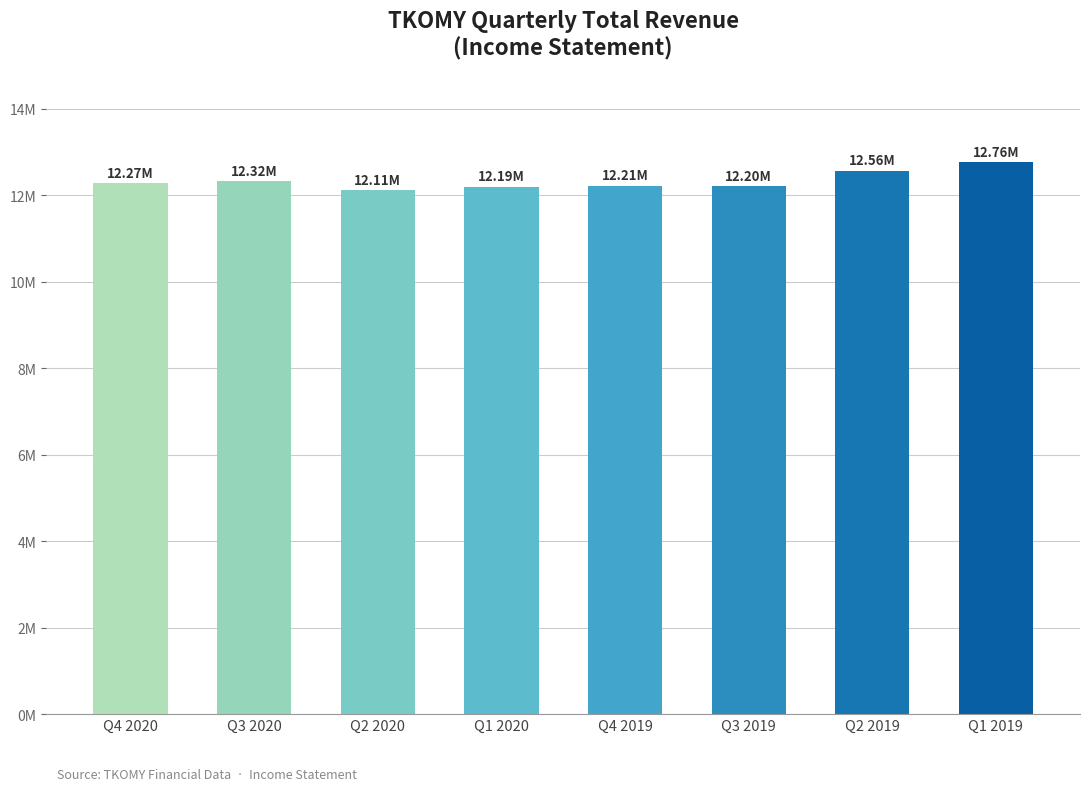

What is the greatest value displayed?

12763500